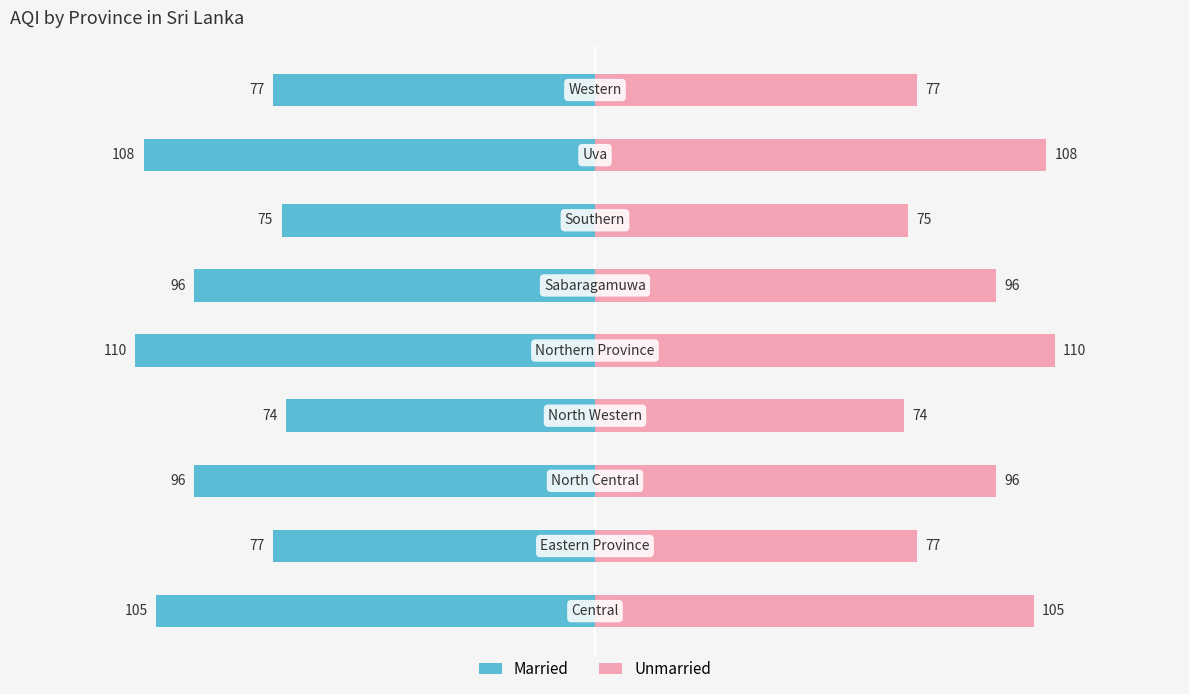

What are all the series names shown in the legend?

Married, Unmarried